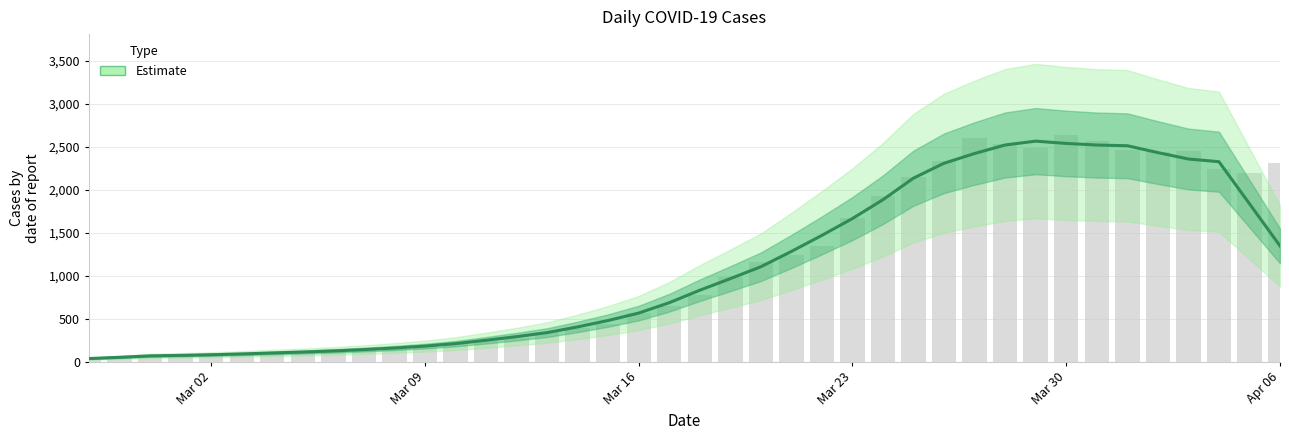

What is the sum of all Estimate values?

43548.4